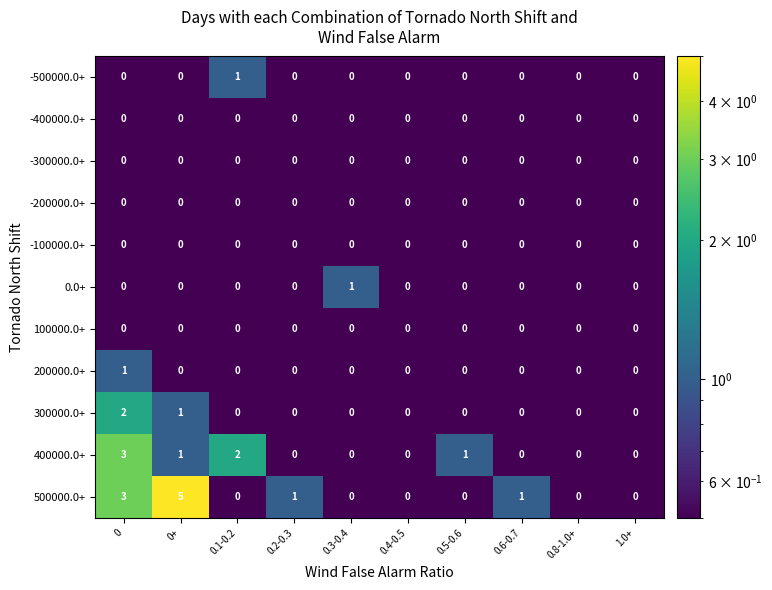

Which series has the largest range (max minus min)?

500000.0+